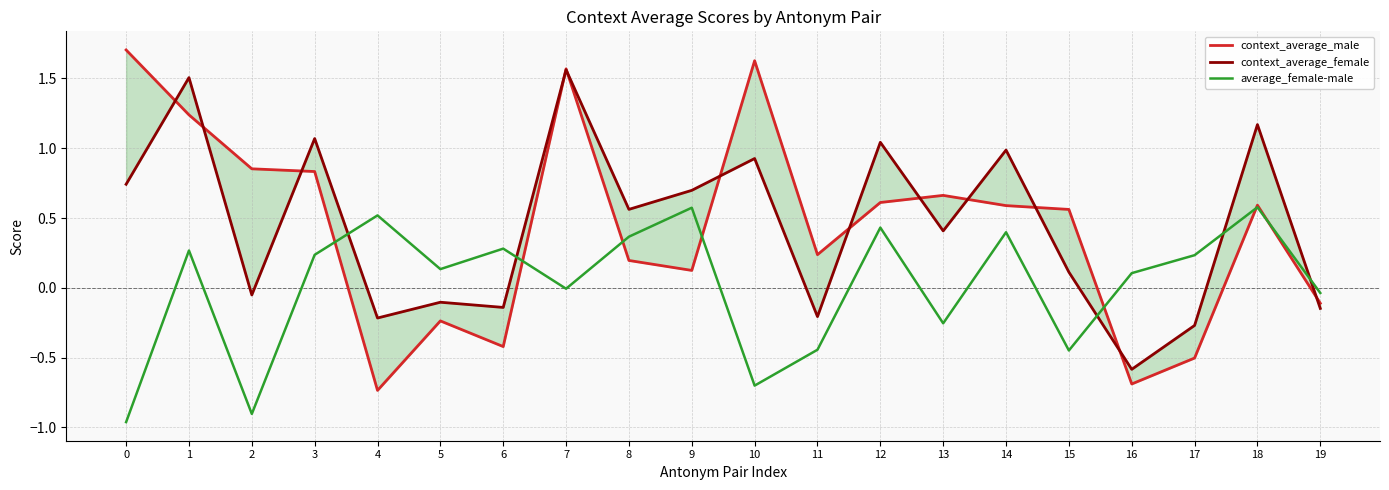

At 6, list the series in order from largest to smallest.

average_female-male, context_average_female, context_average_male